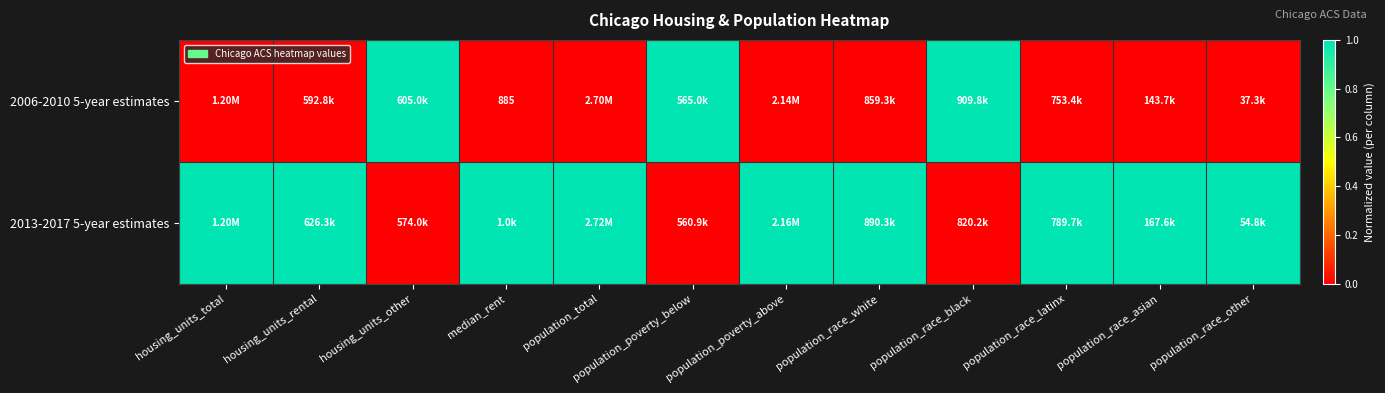

Is it true that 2013-2017 5-year estimates equals 0 at population_total?

False